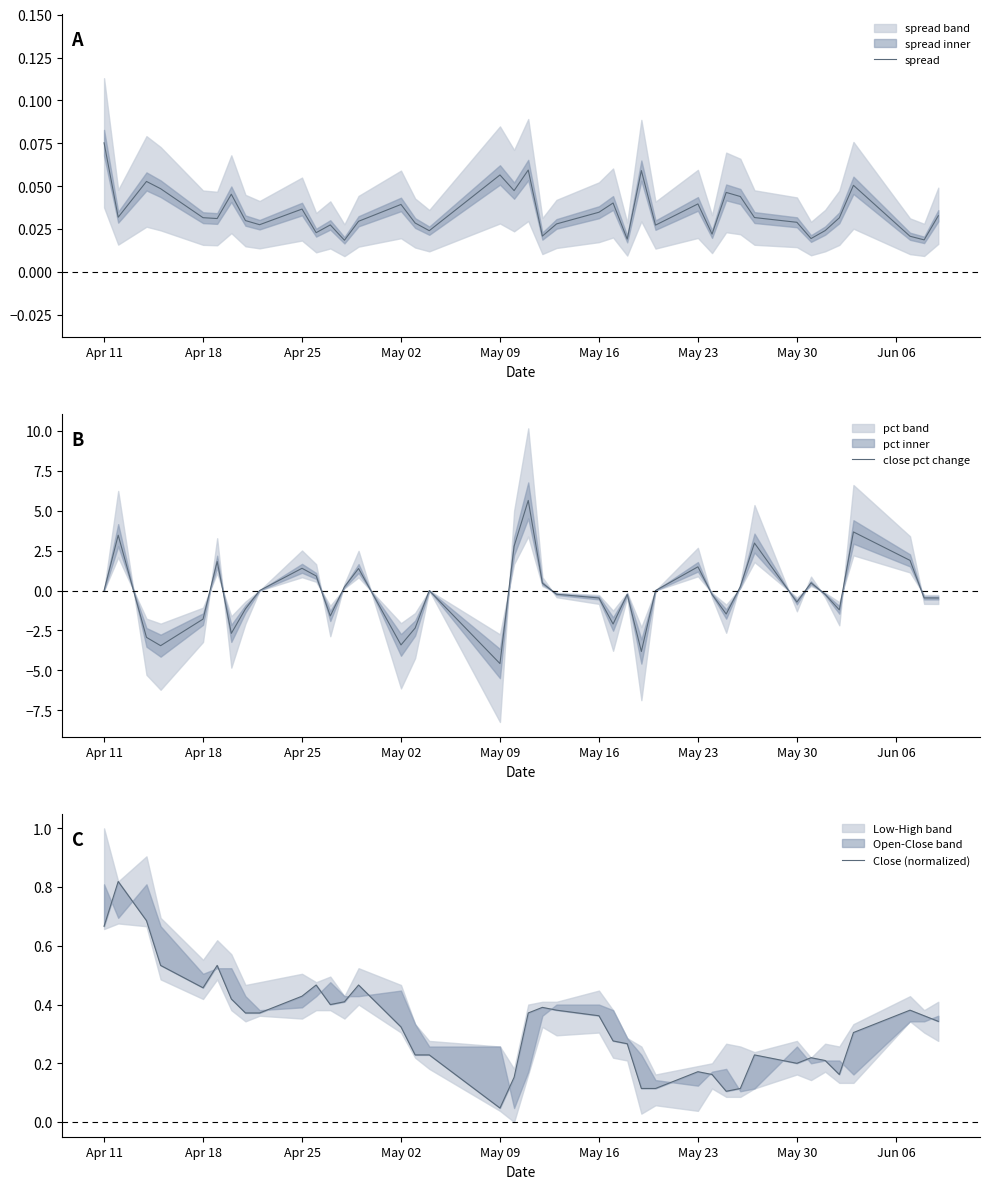

At which label does spread reach its peak?

Apr 11